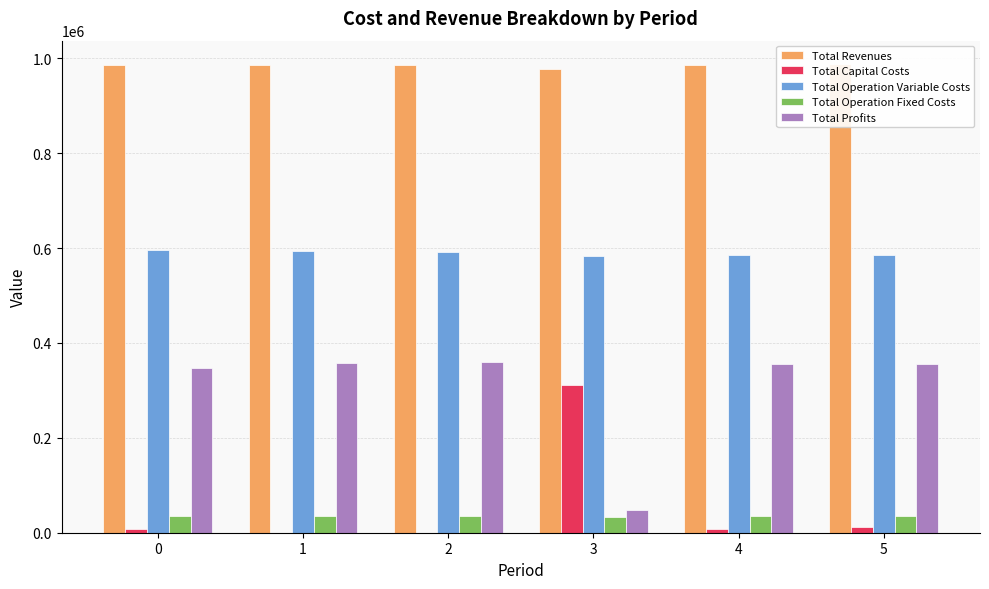

True or false: Total Profits has a value of 189922.4 at 1.

False